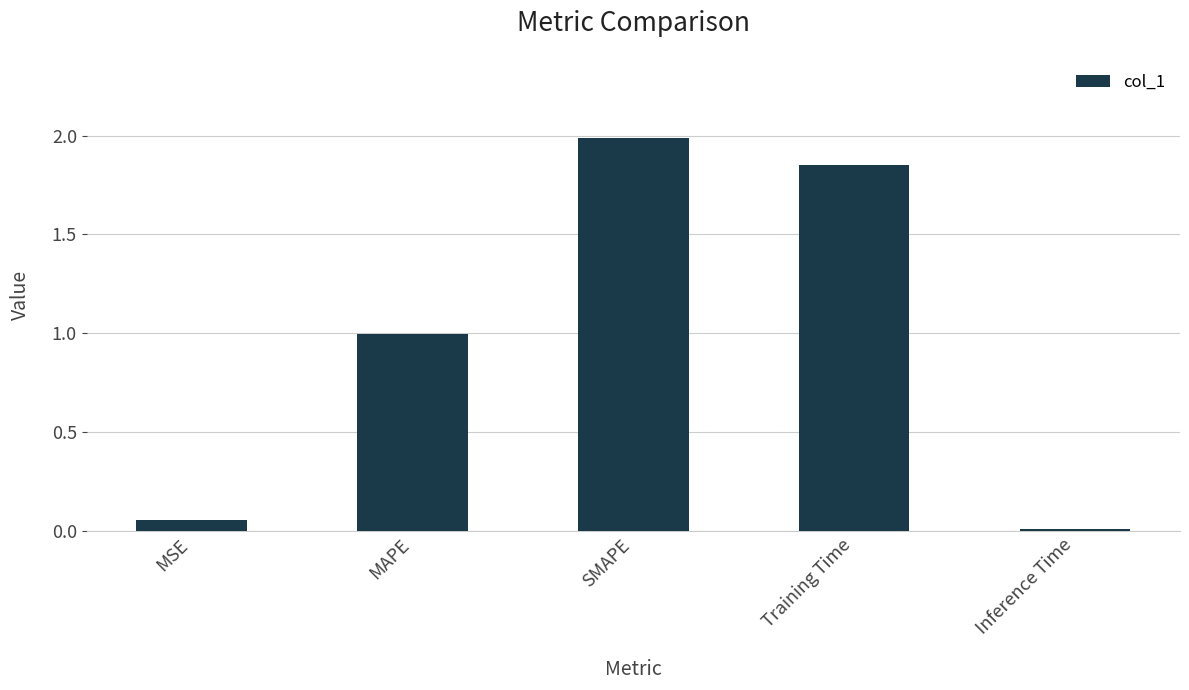

Which category has the highest value across all series?

SMAPE